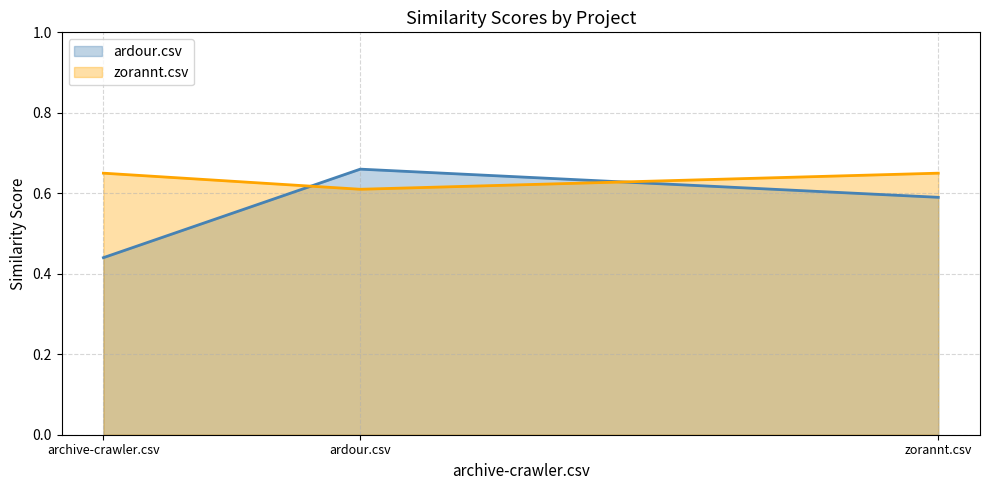

Which has a higher value, archive-crawler.csv or zorannt.csv?

zorannt.csv